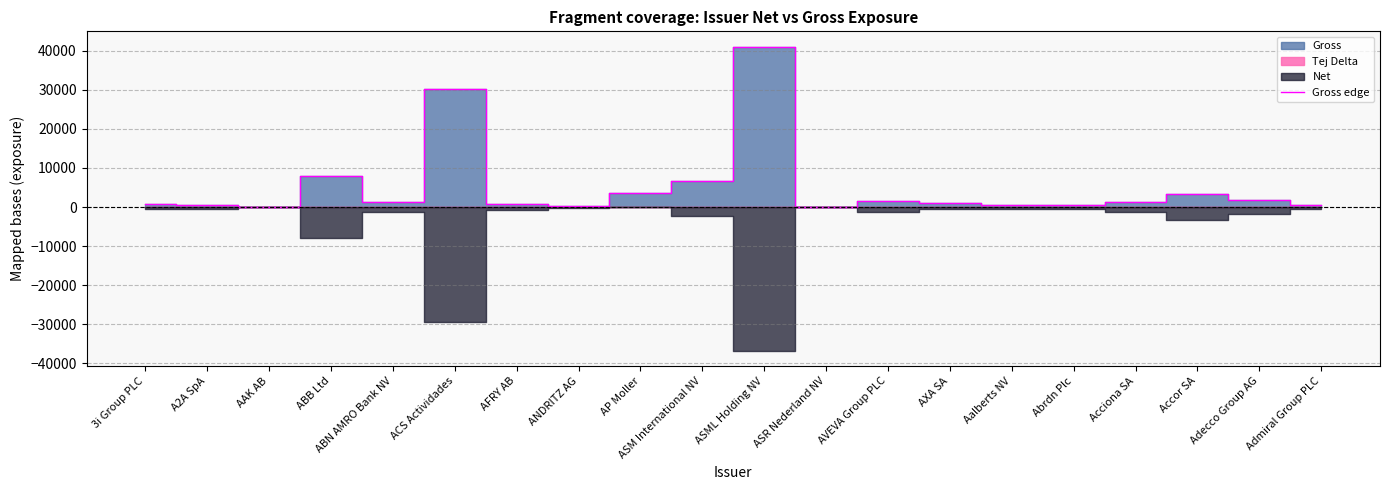

What is the label of the 9th point from the right?

ASR Nederland NV